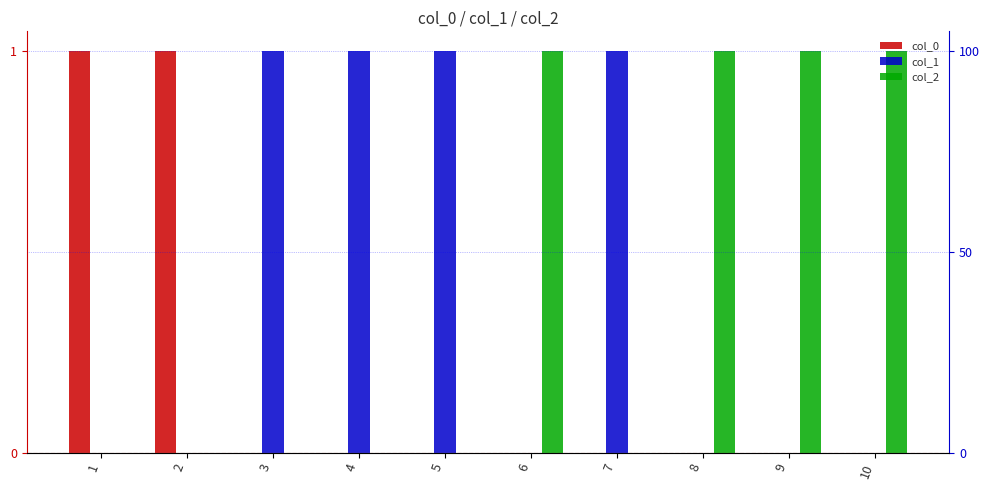

Reading left to right, list all the values displayed in this chart.

col_0: 1=1	2=1	3=0	4=0	5=0	6=0	7=0	8=0	9=0	10=0
col_1: 1=0	2=0	3=1	4=1	5=1	6=0	7=1	8=0	9=0	10=0
col_2: 1=0	2=0	3=0	4=0	5=0	6=1	7=0	8=1	9=1	10=1